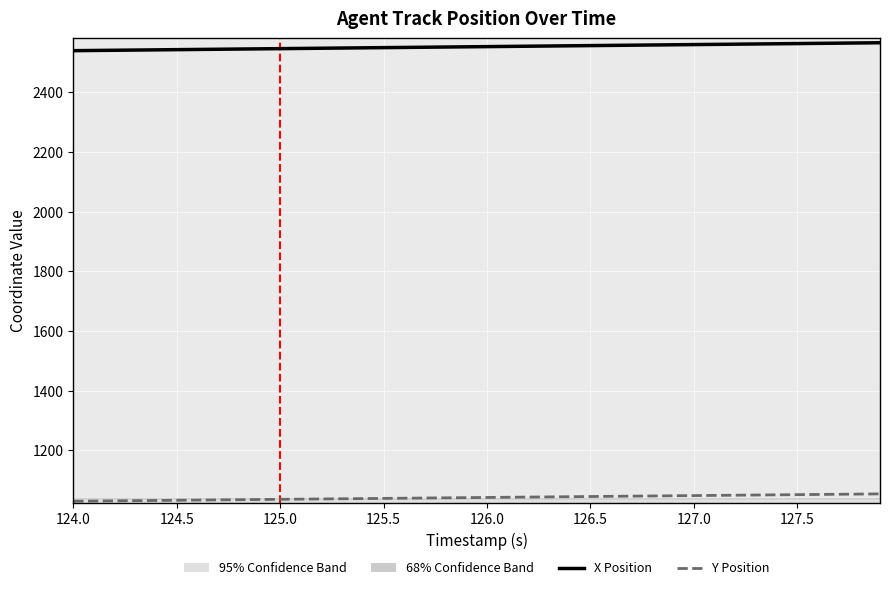

Is this an area chart (filled region under the line)?

No